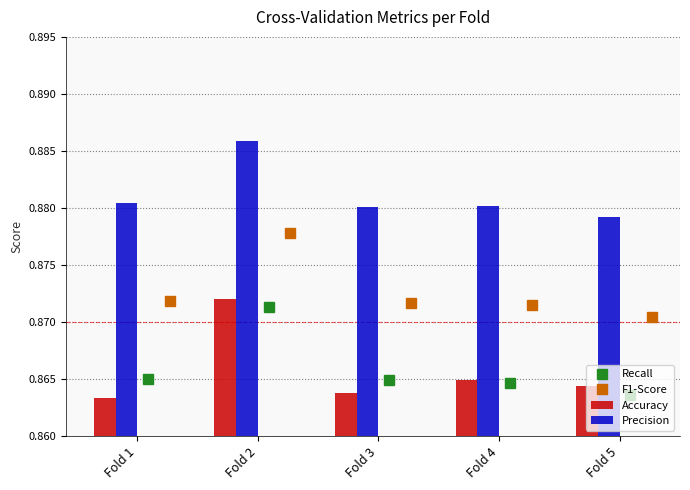

Reading right to left, extract all data points from this chart.

Recall: 0.9	0.9	0.9	0.9	0.9
F1-Score: 0.9	0.9	0.9	0.9	0.9
Accuracy: 0.9	0.9	0.9	0.9	0.9
Precision: 0.9	0.9	0.9	0.9	0.9